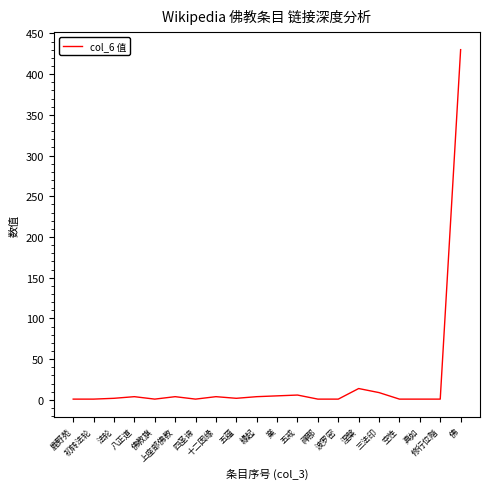

What is the greatest value displayed?

430